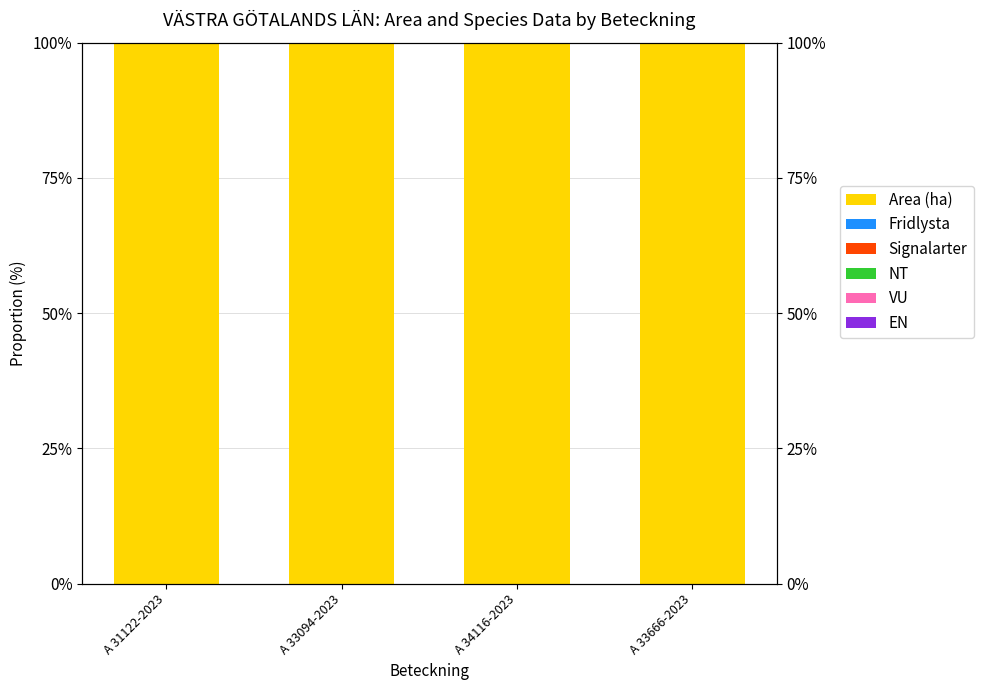

The value of Area (ha) at A 33094-2023 is 100. True or false?

True